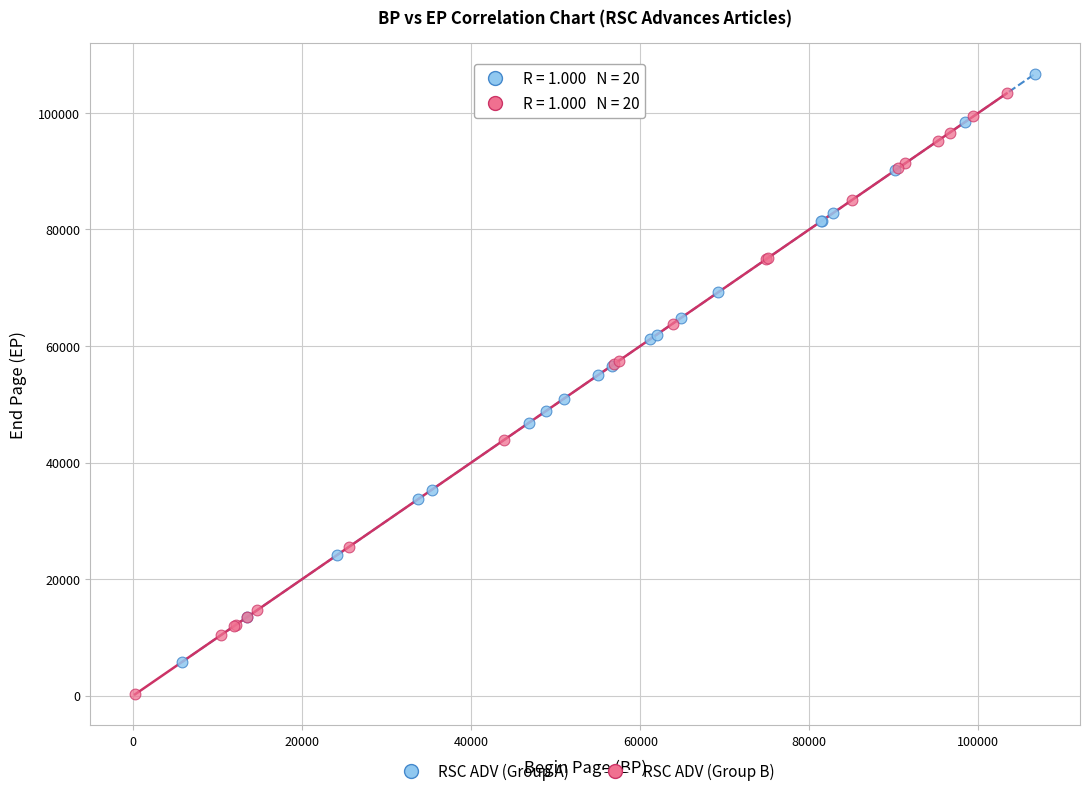

Which series contains the lowest Y value?

RSC ADV (Group B)